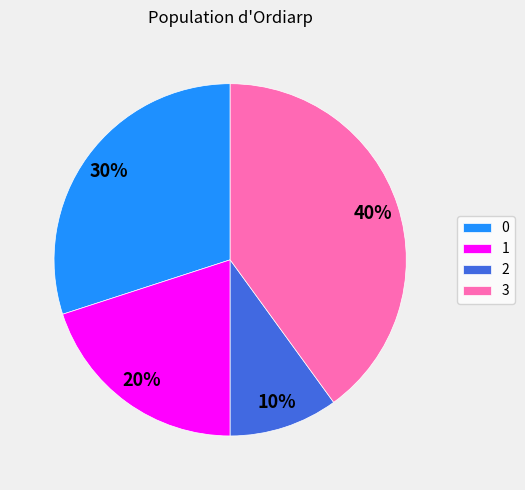

What percentage is the 0 slice, to the nearest percent?

30%